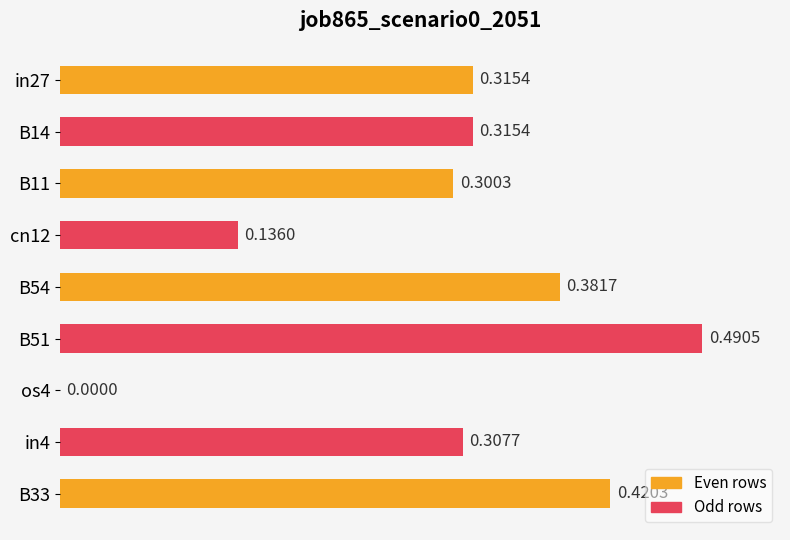

Between cn12 and os4, which is larger?

cn12